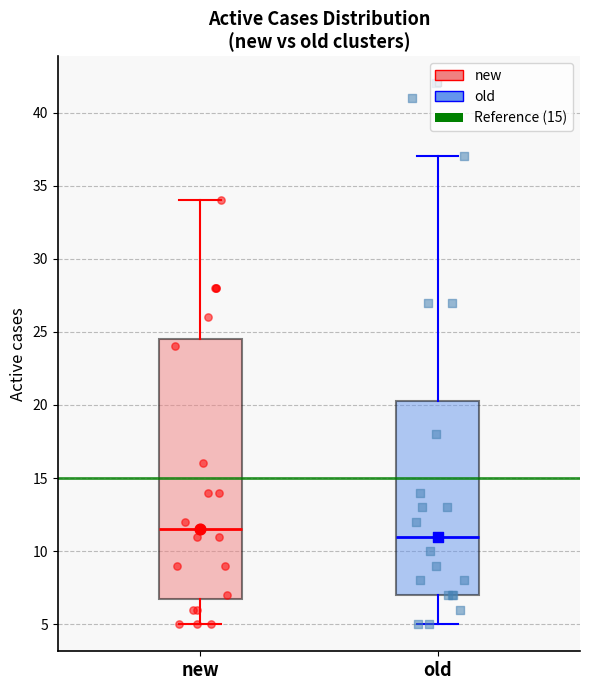

Where is the upper edge of the box for new on the y-axis? The values are not printed on the chart, so give them approximately, as read against the axis.

24.5